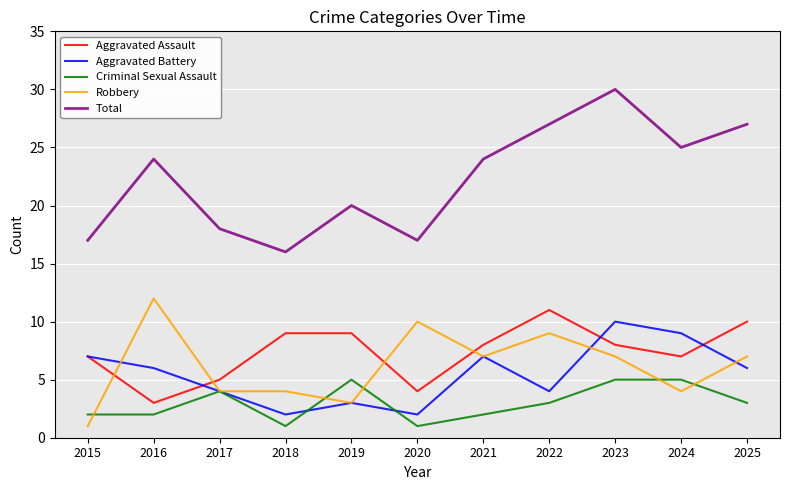

Reading left to right, list all the values displayed in this chart.

Aggravated Assault: 7	3	5	9	9	4	8	11	8	7	10
Aggravated Battery: 7	6	4	2	3	2	7	4	10	9	6
Criminal Sexual Assault: 2	2	4	1	5	1	2	3	5	5	3
Robbery: 1	12	4	4	3	10	7	9	7	4	7
Total: 17	24	18	16	20	17	24	27	30	25	27